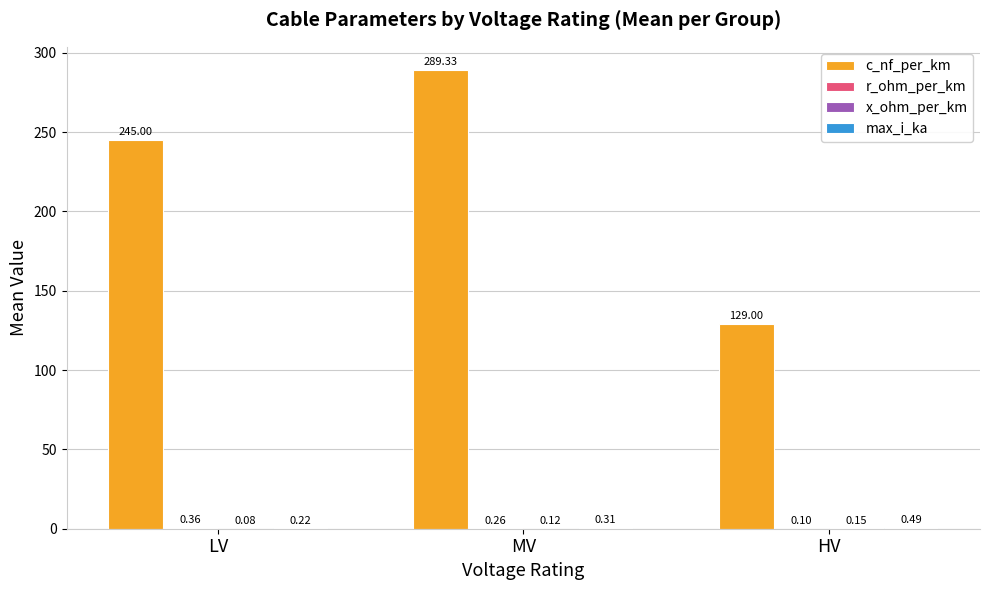

At which category is the sum across all series the highest?

MV